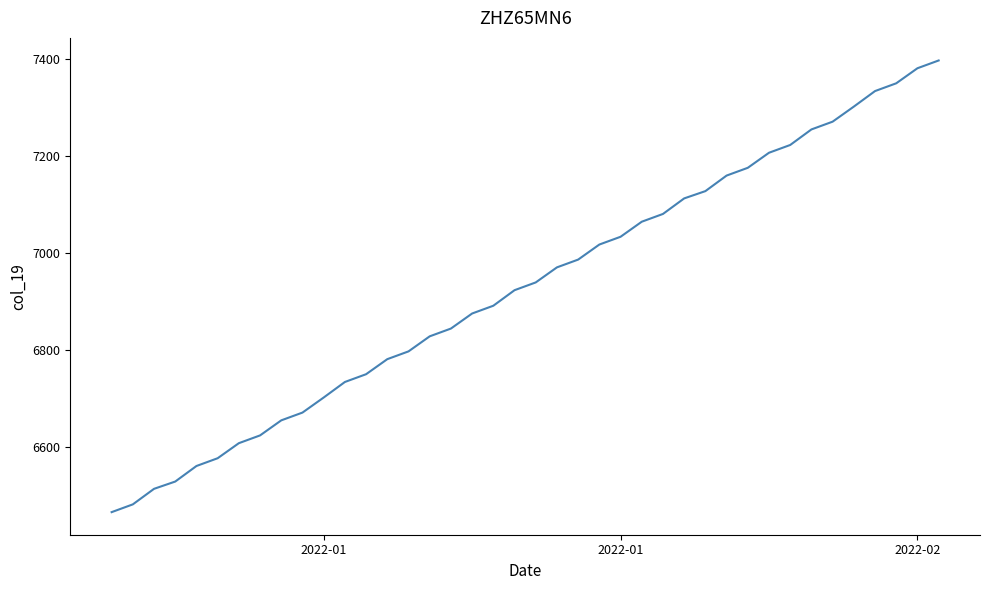

Reading right to left, what are all the values shown in this chart?

7396	7380	7349	7333	7301	7270	7254	7222	7206	7175	7159	7127	7112	7080	7064	7033	7017	6986	6970	6939	6923	6891	6875	6844	6828	6797	6781	6750	6734	6702	6671	6655	6624	6608	6577	6561	6529	6514	6482	6466